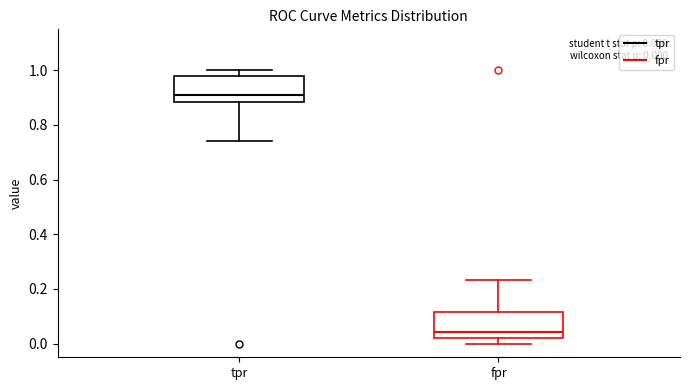

Which box has the highest median line?

tpr